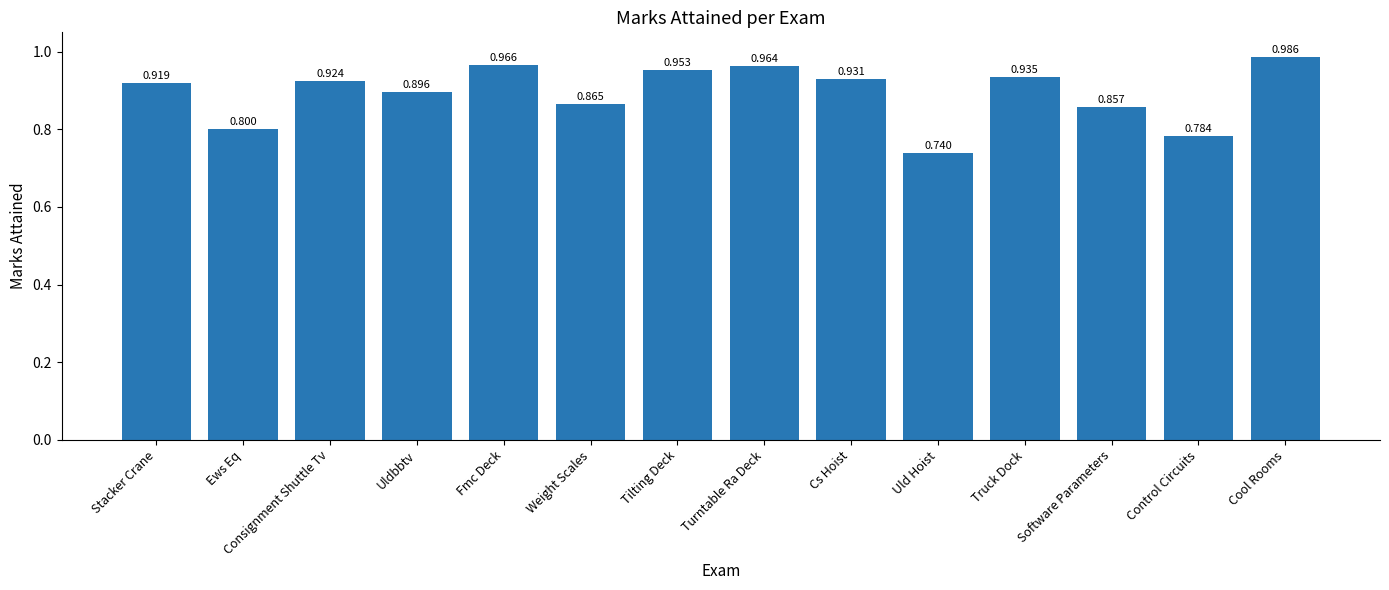

What is the sum of all values?

12.5